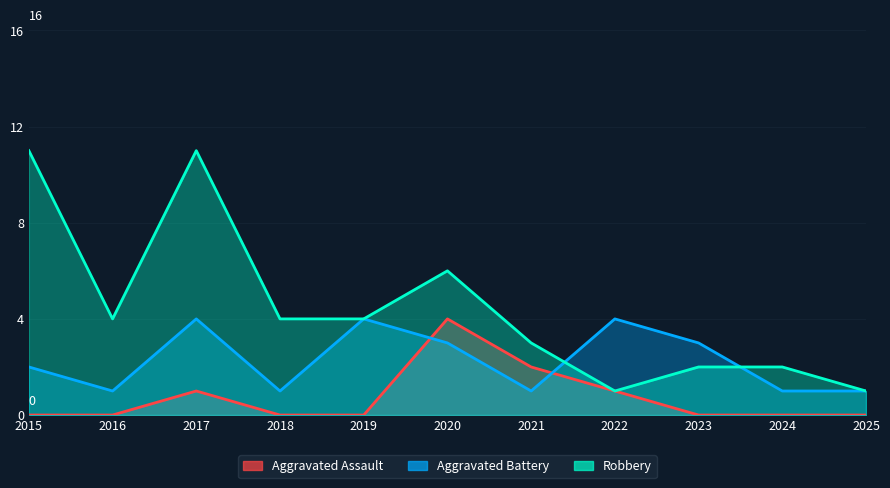

What is the average value of the Robbery series?

4